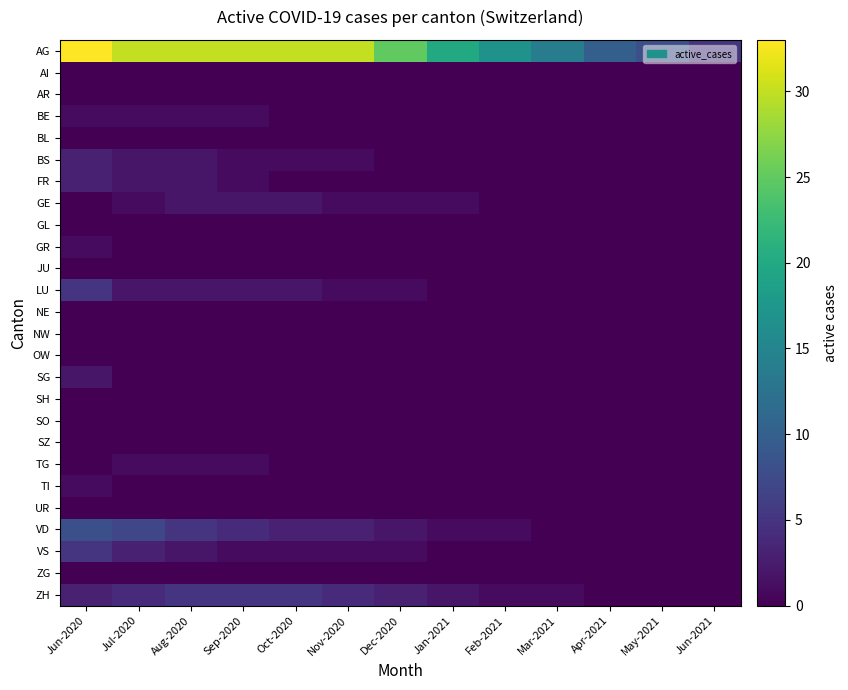

What is the maximum value shown in the chart?

33